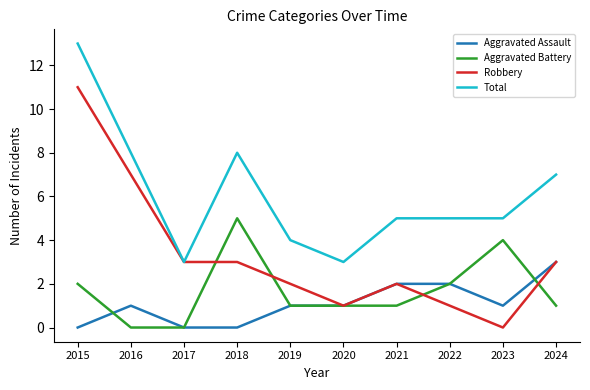

What is the average value of the Robbery series?

3